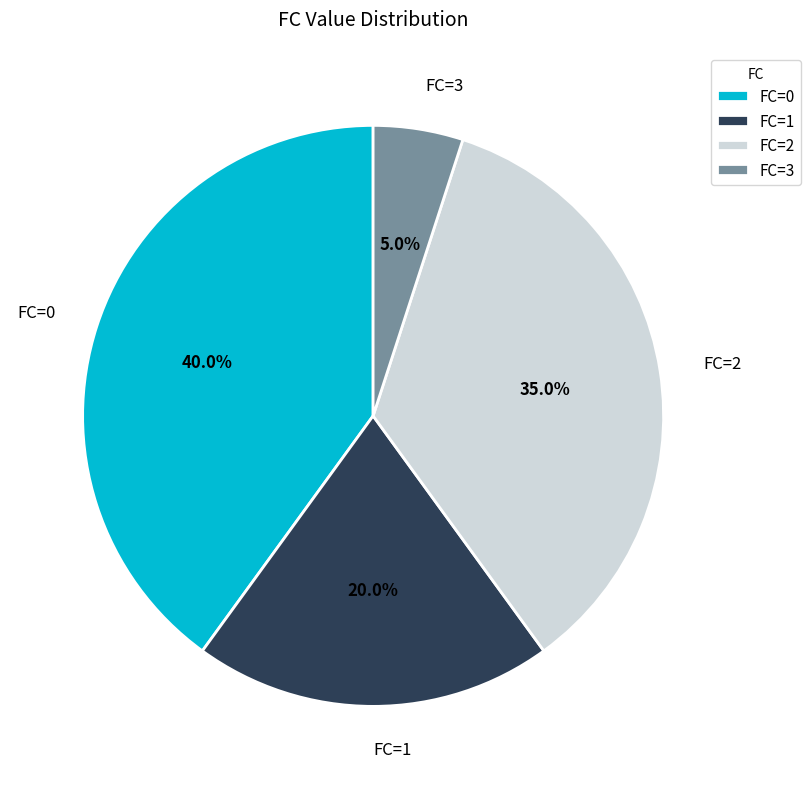

Do FC=2 and FC=1 together represent more than half of the pie?

Yes